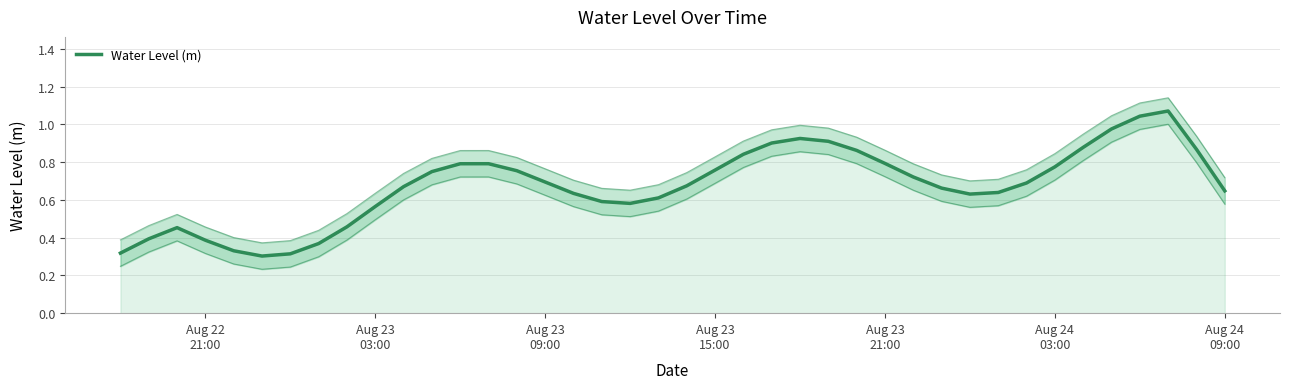

What is the smallest value displayed?

0.3